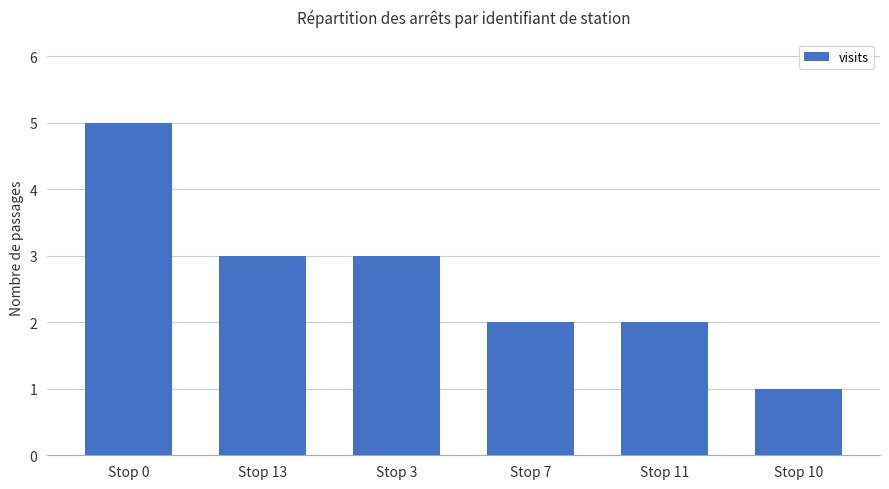

What is the sum of the values at Stop 7 and Stop 3?

5